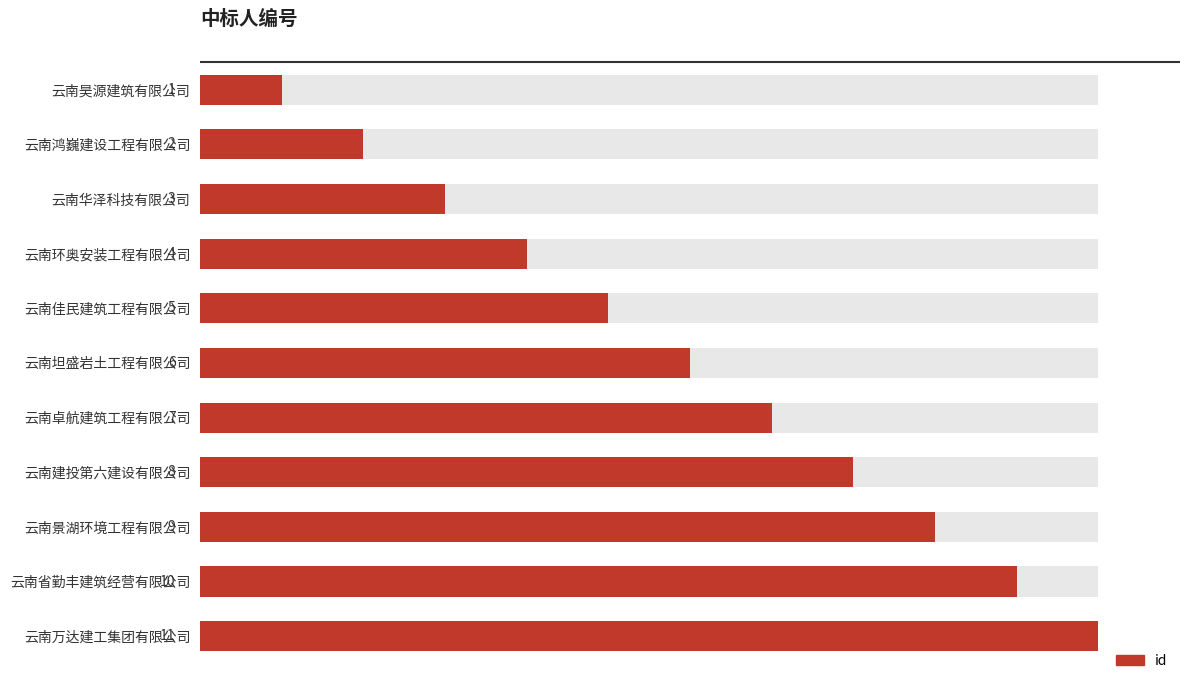

Is it true that the value at 云南华泽科技有限公司 is 1?

False